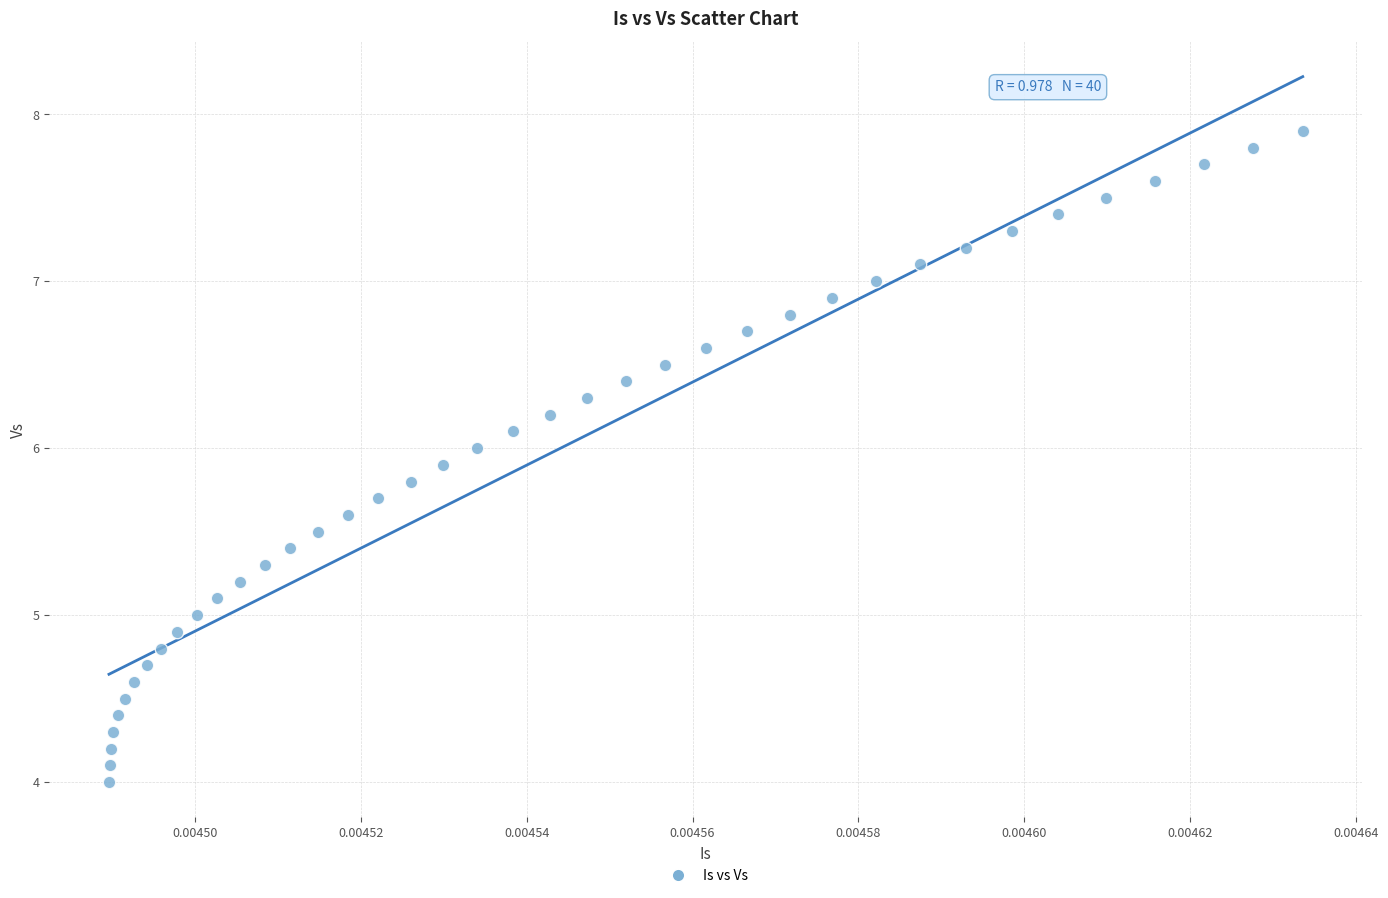

How many data points are displayed?

40